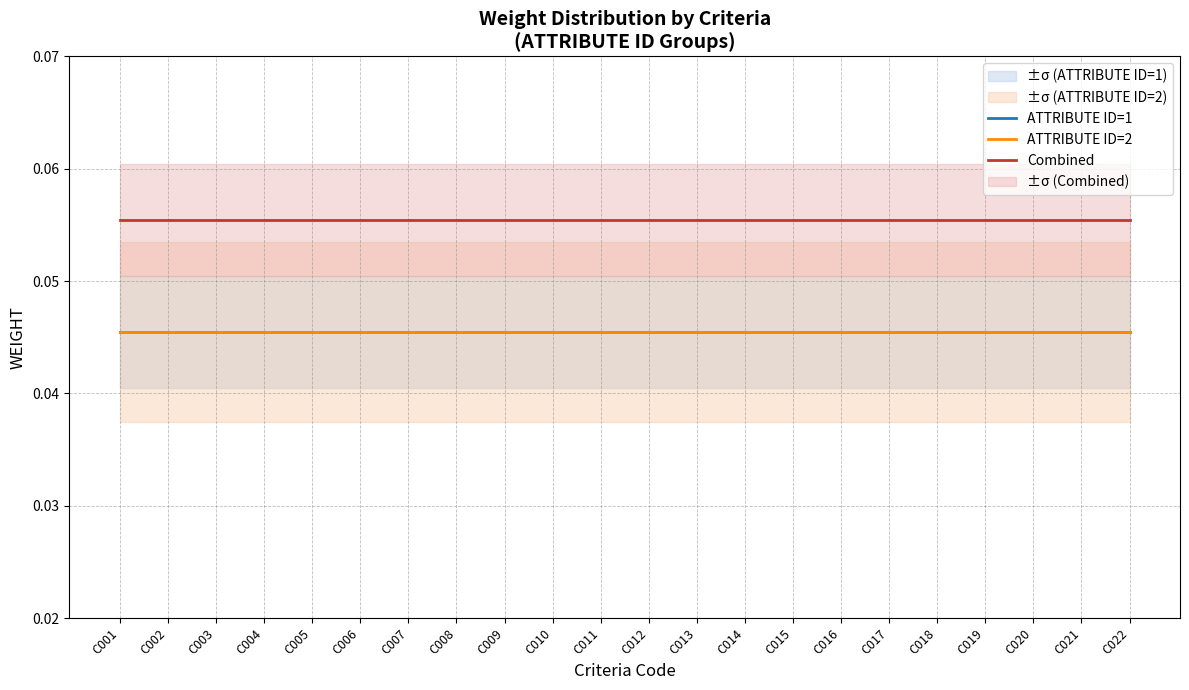

How many lines are shown in the chart?

3